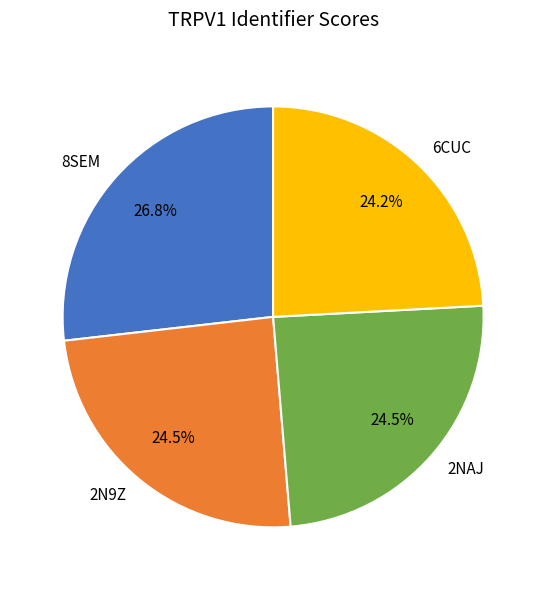

Does any single category account for the majority?

No